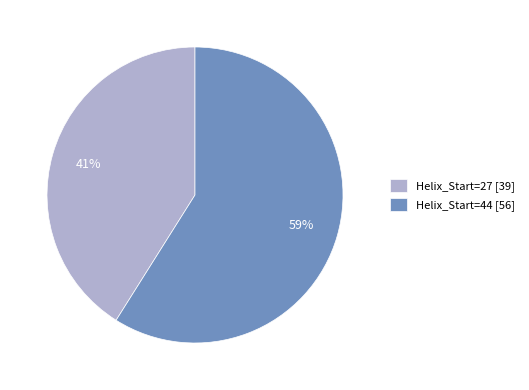

Combined, do Helix_Start=44 [56] and Helix_Start=27 [39] account for over 50%?

Yes